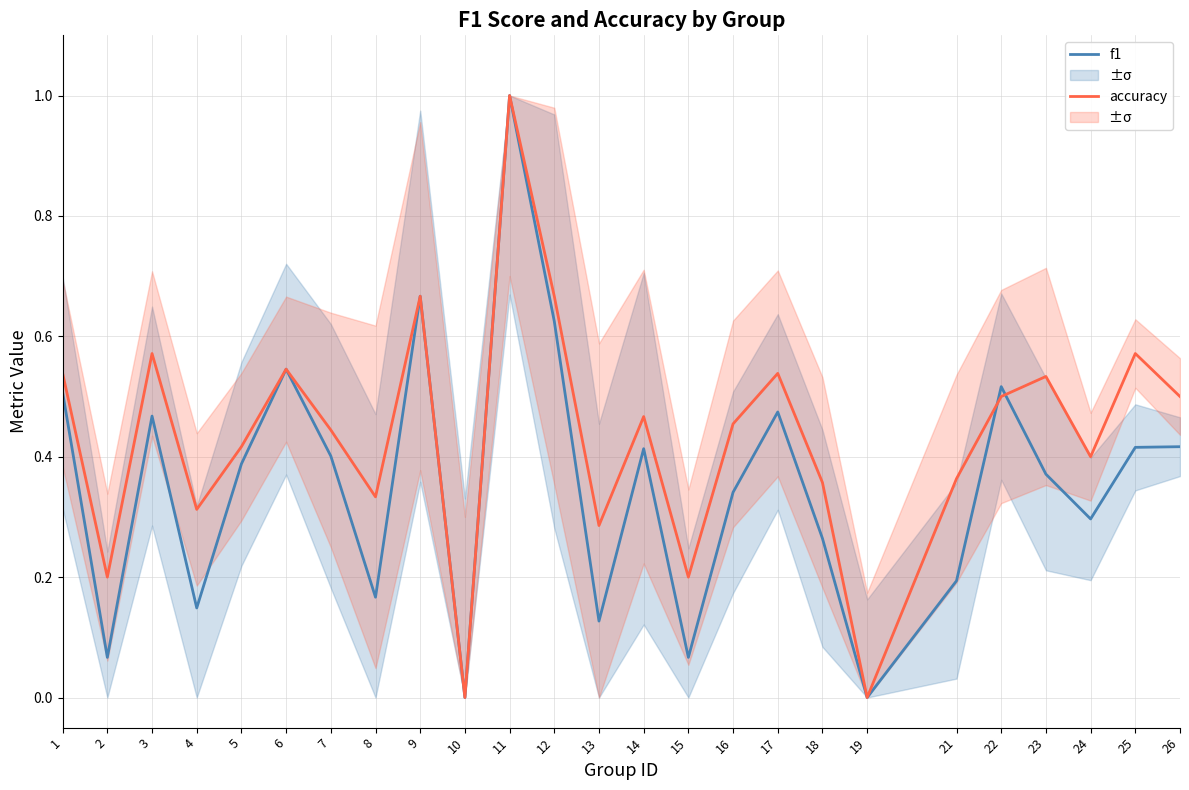

True or false: f1 and accuracy intersect in this chart.

True